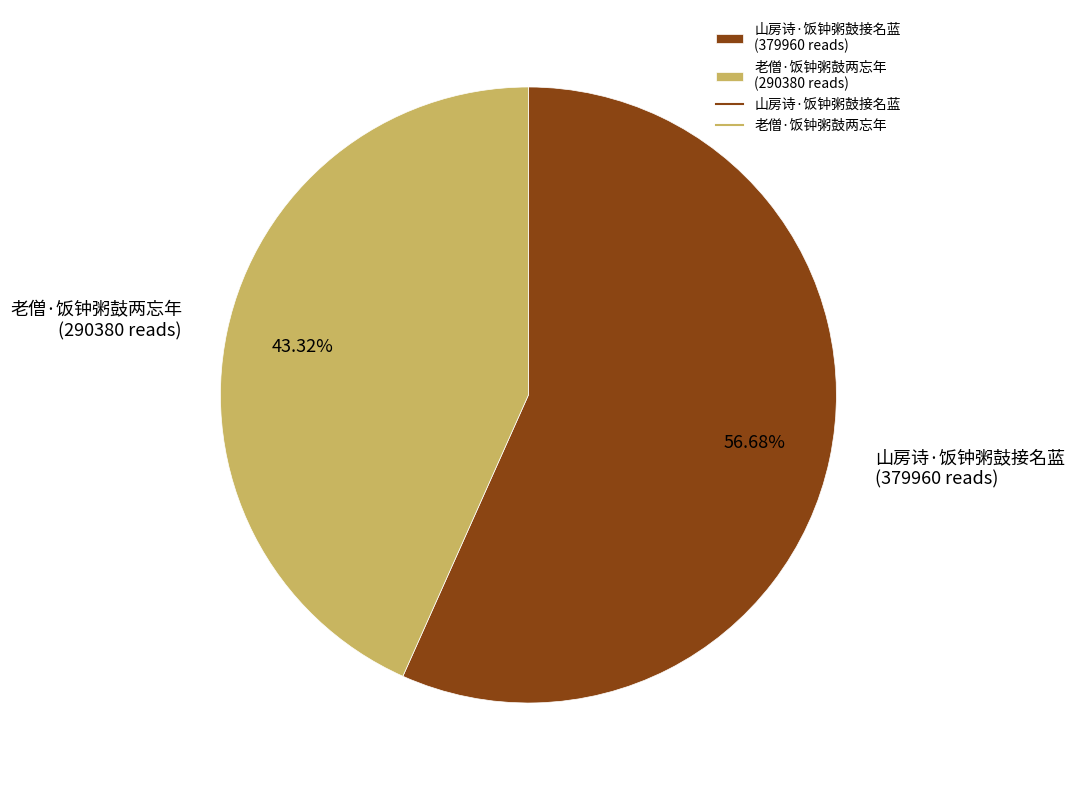

What is the majority slice?

山房诗·饭钟粥鼓接名蓝